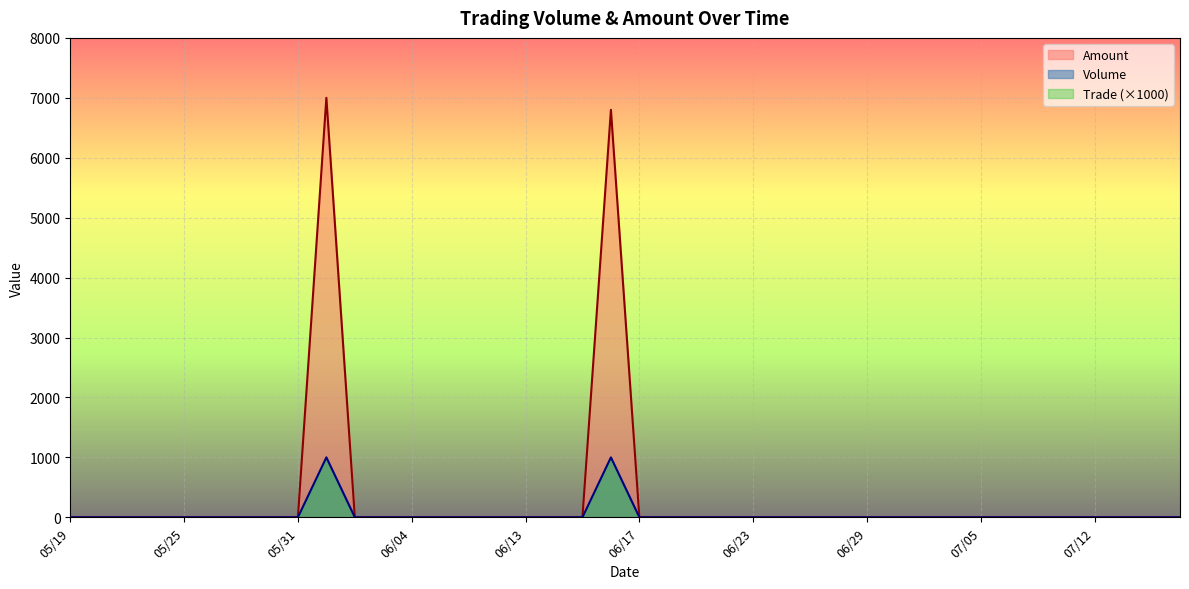

Is it true that Volume equals 282 at 06/01?

False